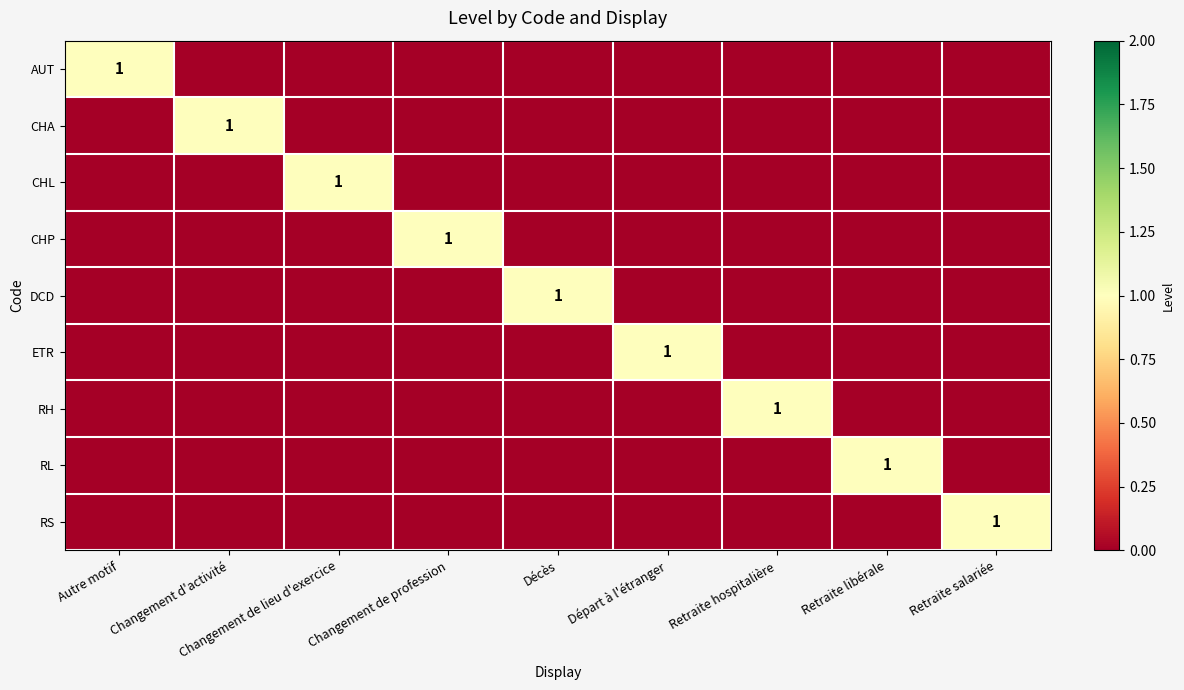

Count the number of data series in this chart.

9